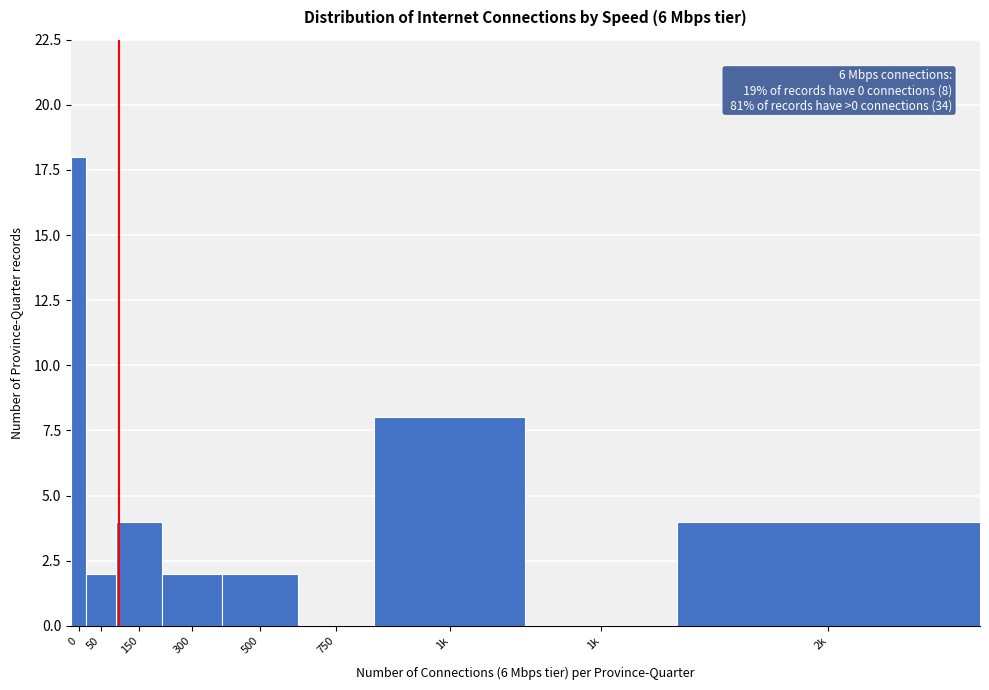

How many data points does each series have?

9